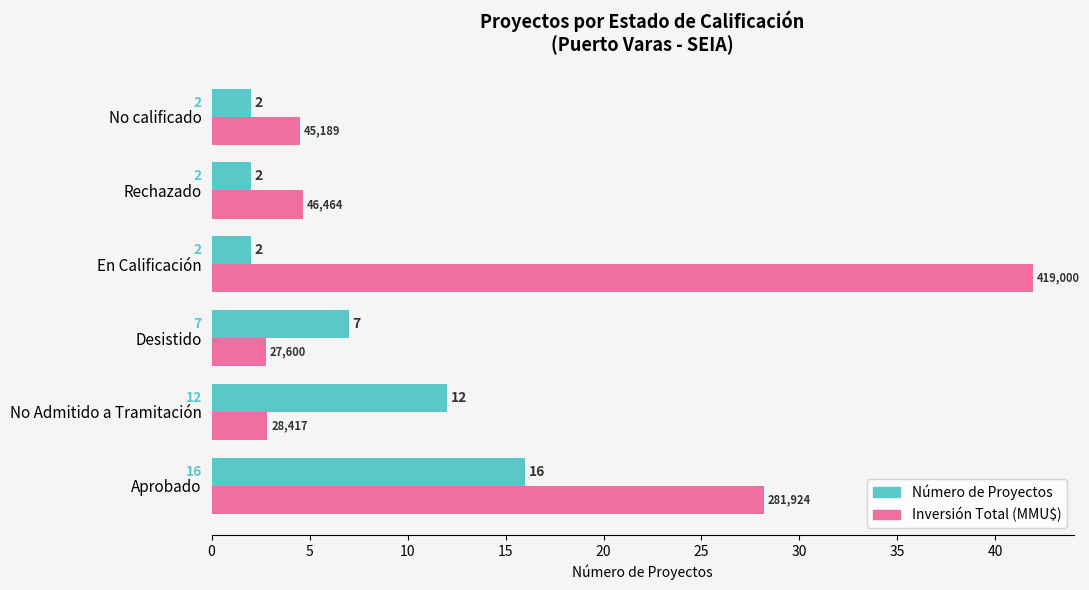

At which label is Número de Proyectos closest to 9?

Desistido